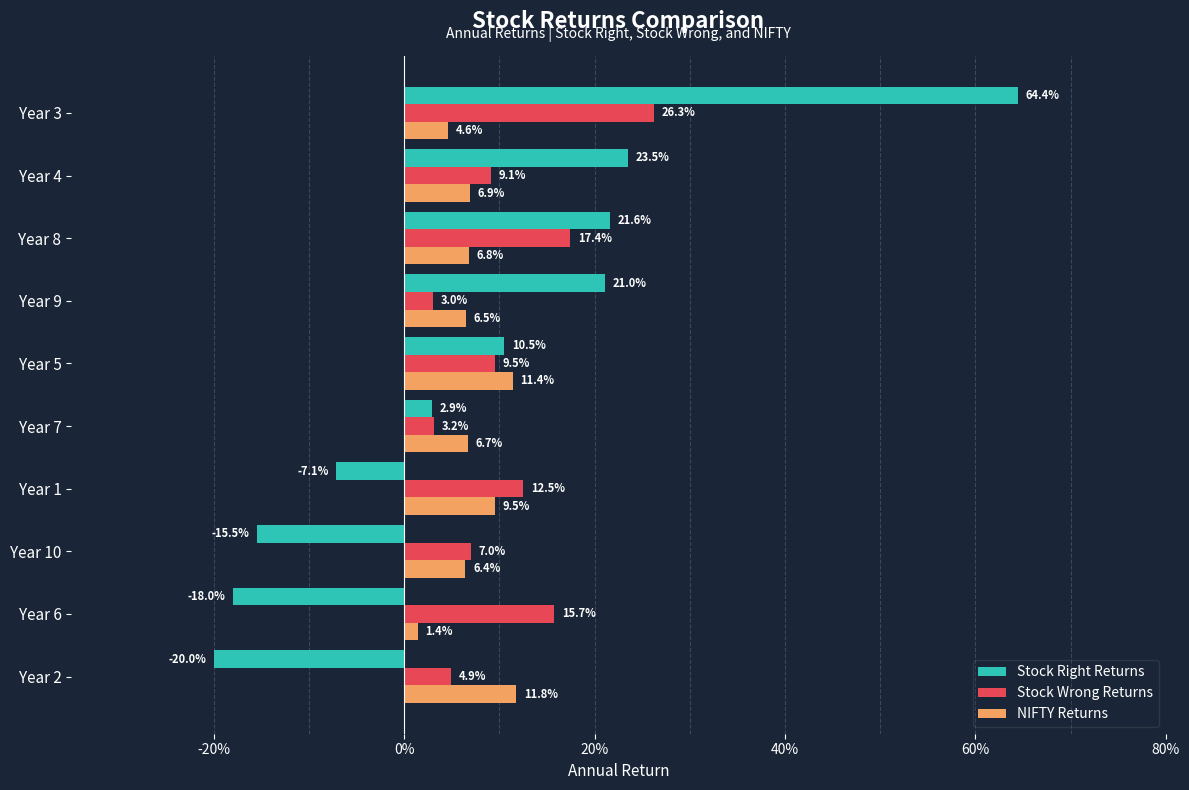

Rank the series by their maximum value, from highest to lowest.

Stock Right Returns, Stock Wrong Returns, NIFTY Returns